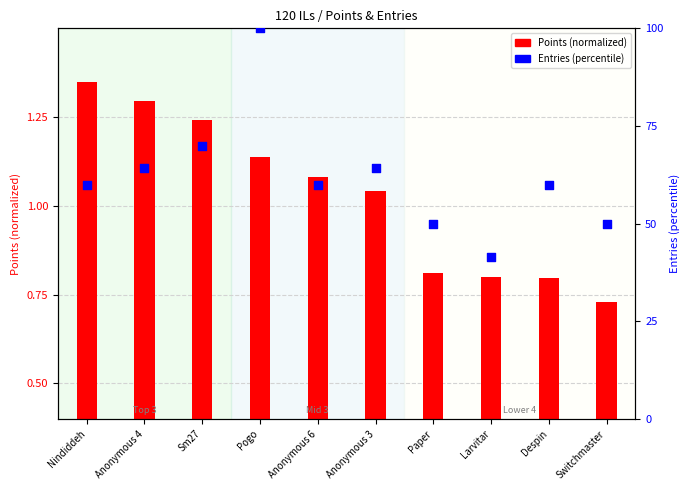

Which series has the largest Y range (max minus min)?

Entries (percentile)